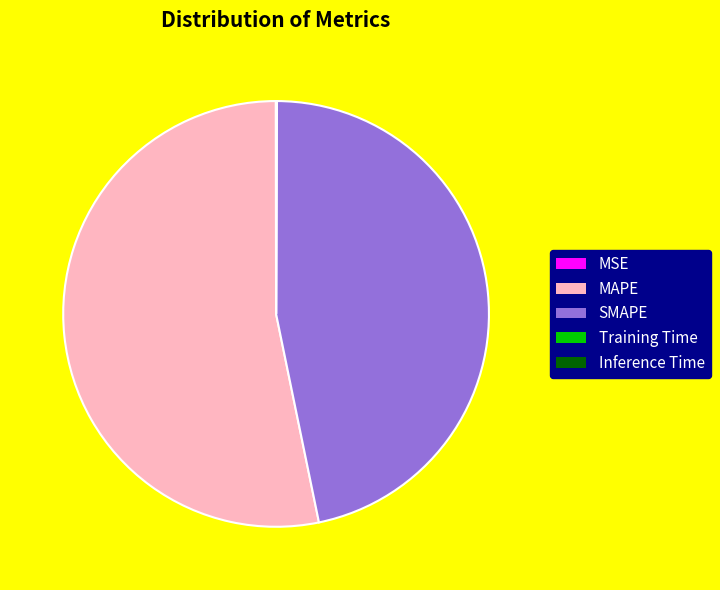

Combined, do SMAPE and MAPE account for over 50%?

Yes